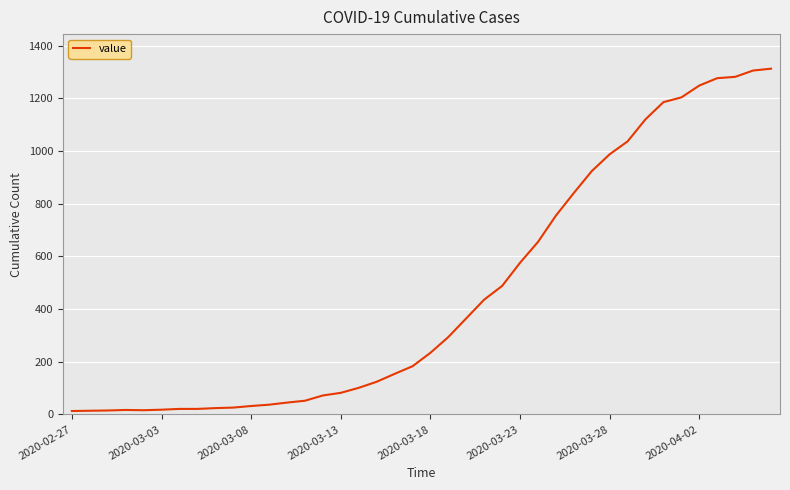

What is the maximum value shown in the chart?

1313